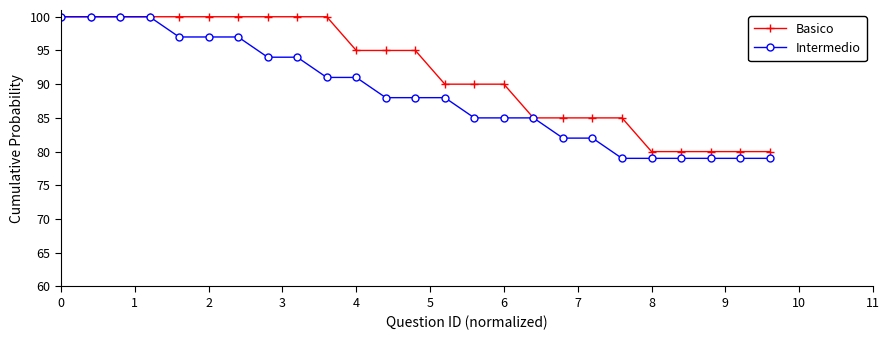

What is the minimum value for Basico?

80